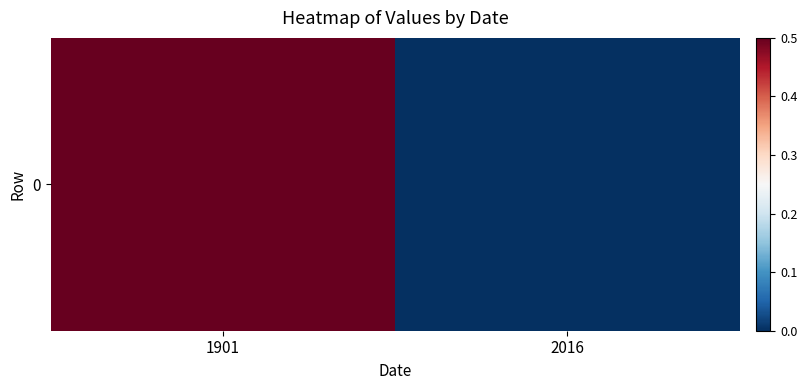

Count the number of categories in the chart.

2